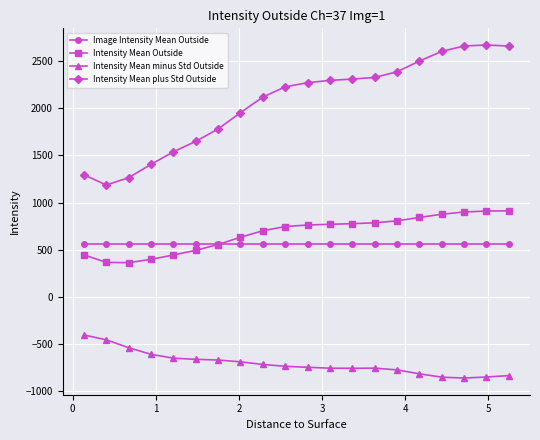

What is the value of the Intensity Mean Outside point at the 9th from the left?

702.0